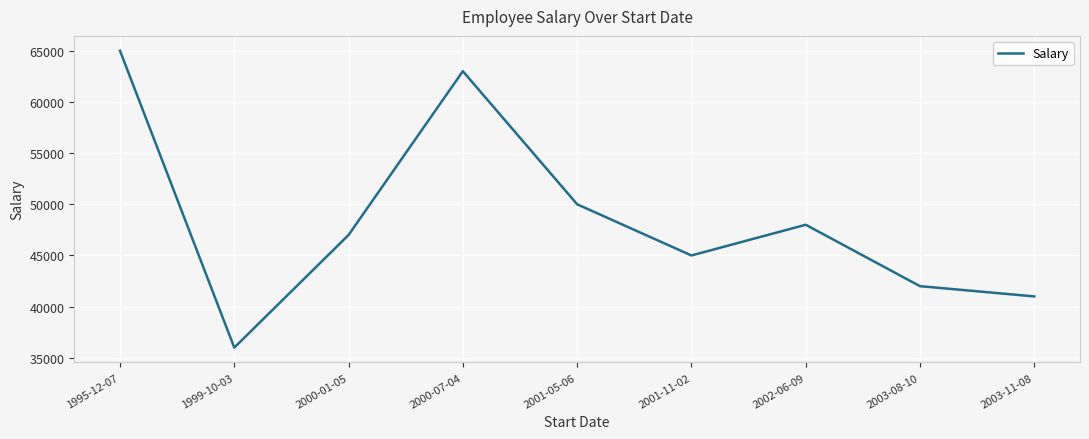

What is the ratio of the value at 2001-05-06 to the value at 2002-06-09?

1.0